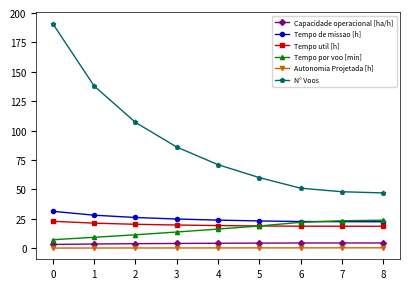

Which series has the largest range (max minus min)?

N° Voos